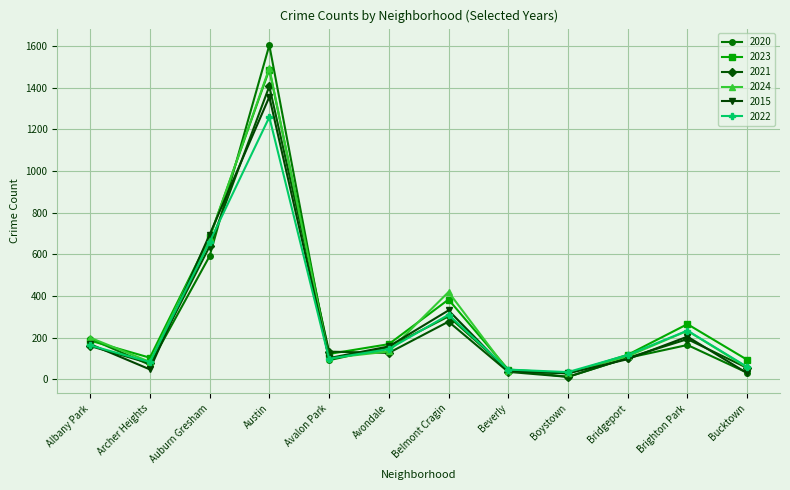

What is the label of the 1st point from the left?

Albany Park